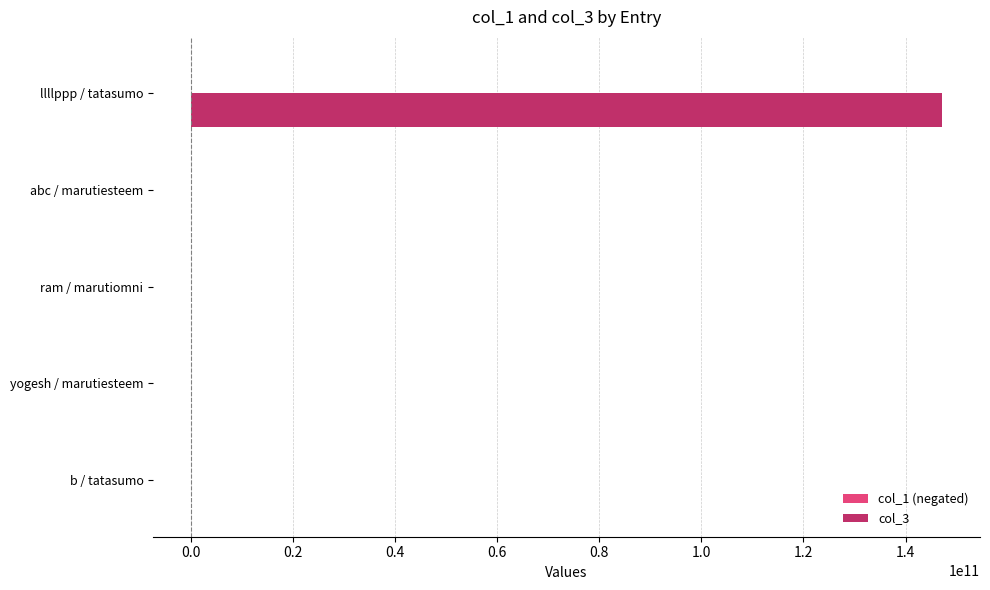

Which series has the largest total across all categories?

col_3